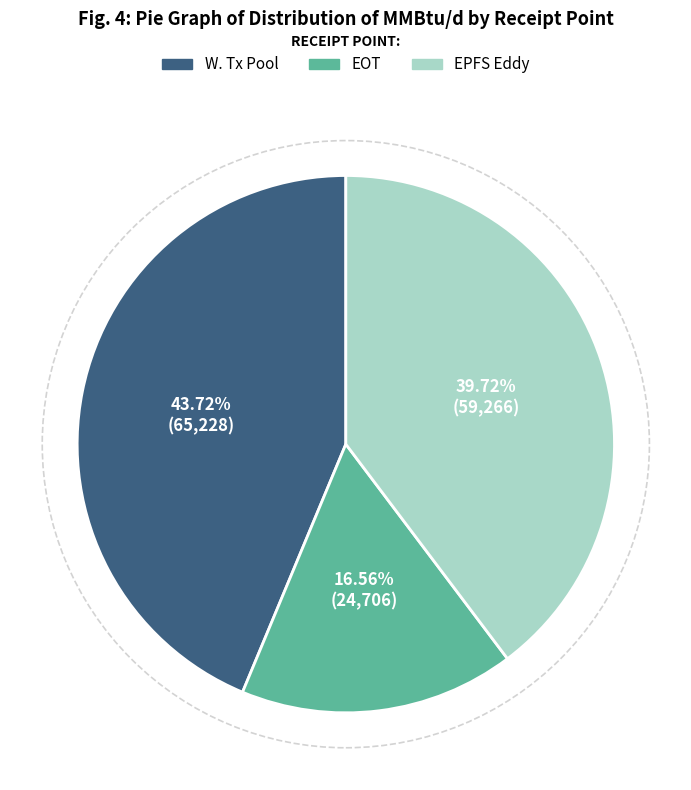

Does W. Tx Pool account for over 50% of the chart?

No